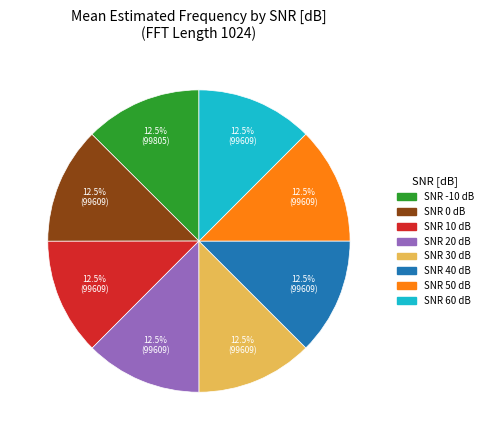

Does any single category account for the majority?

No